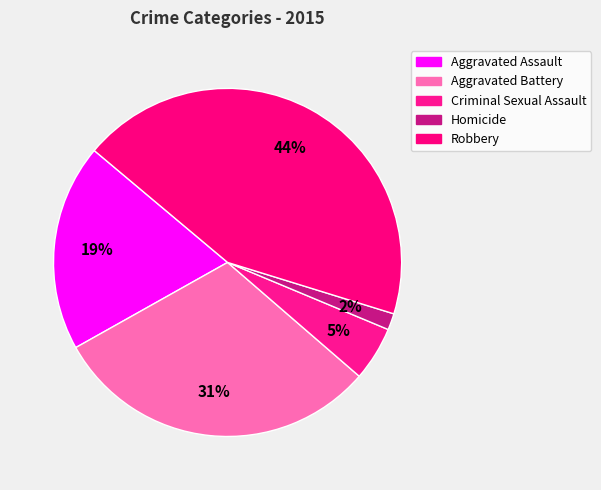

The Robbery slice represents 44% of the pie. True or false?

True